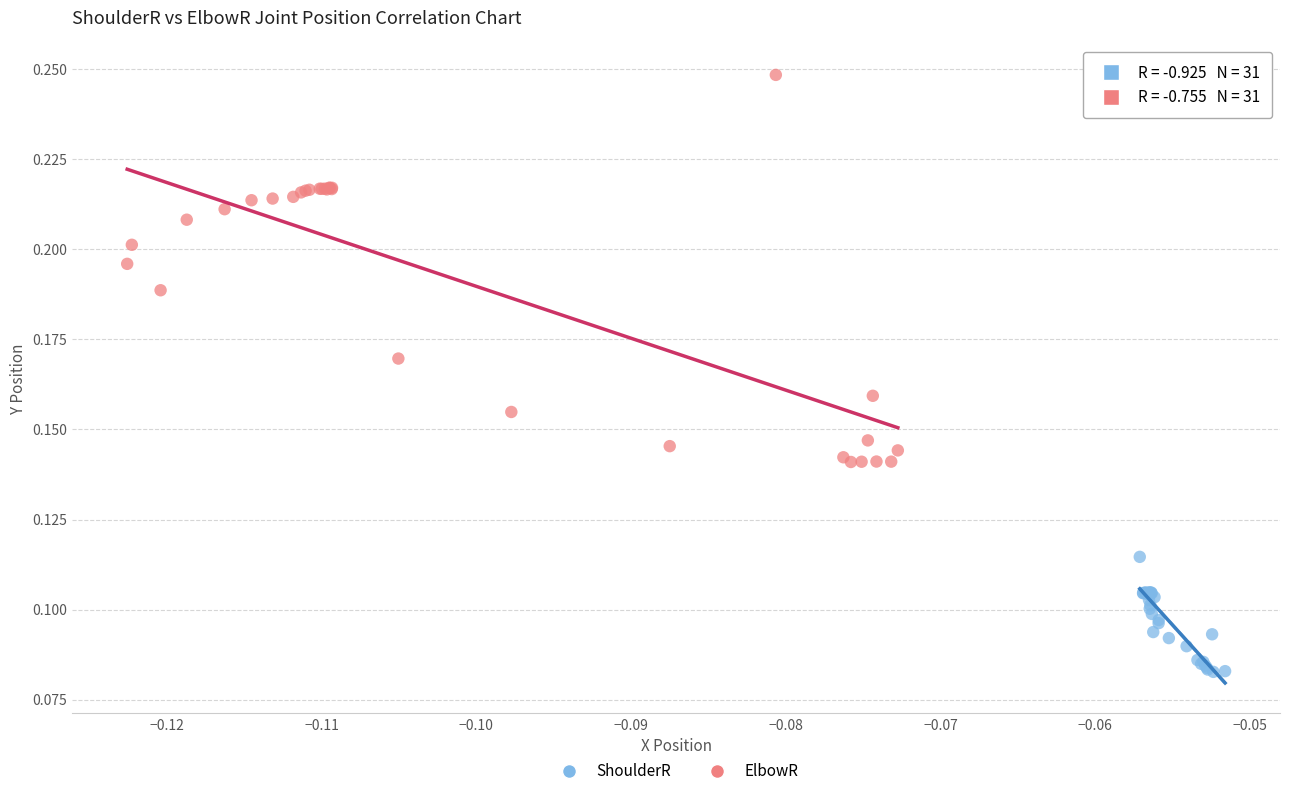

Which series reaches the minimum Y coordinate?

ShoulderR